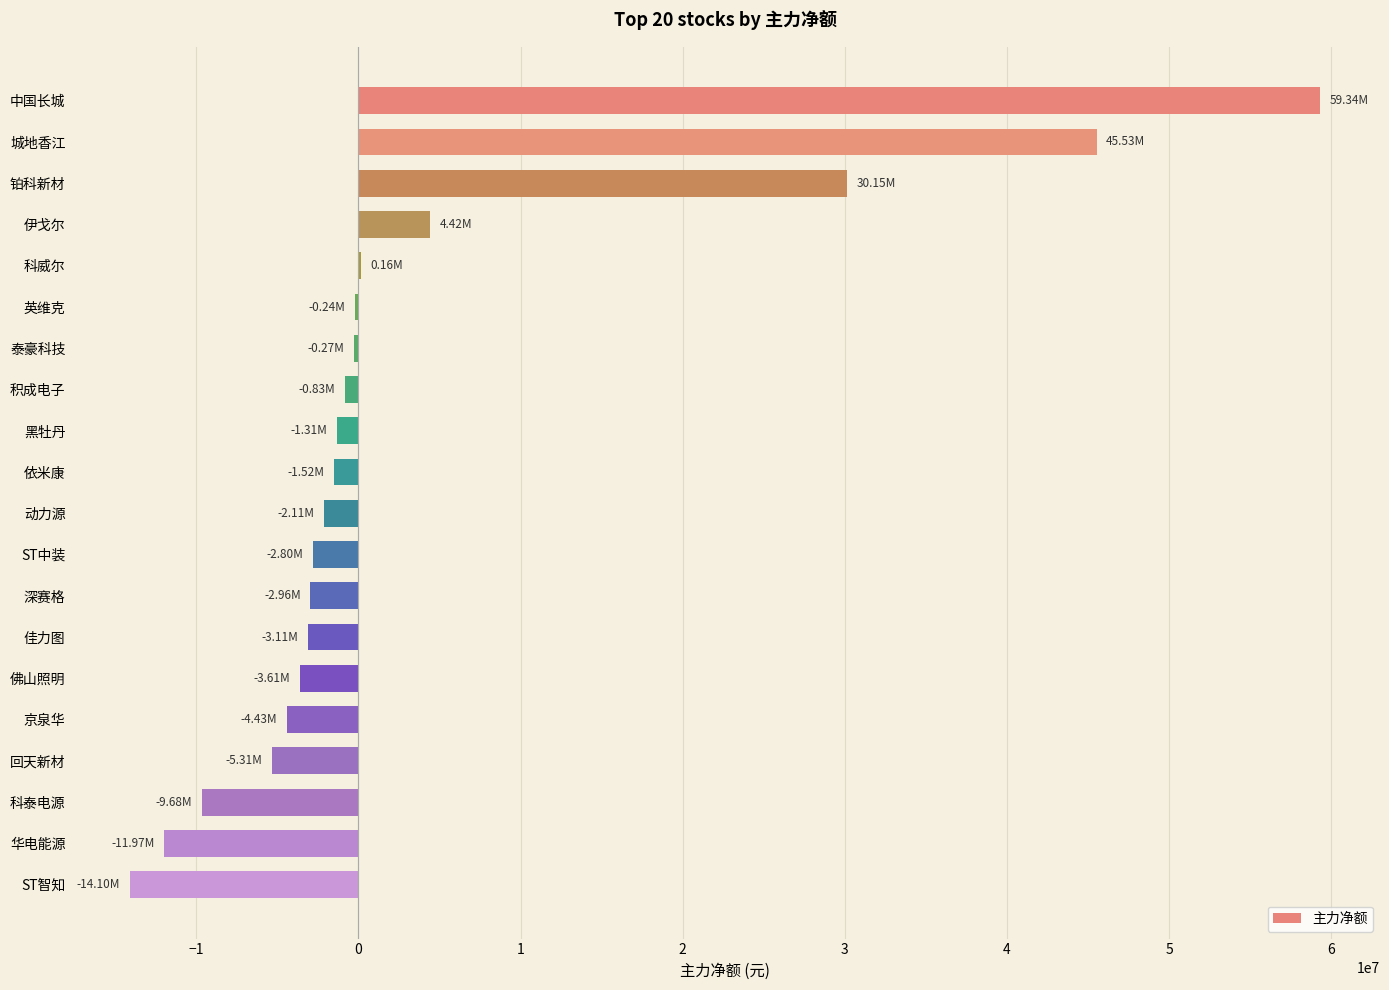

What is the maximum value shown in the chart?

59341101